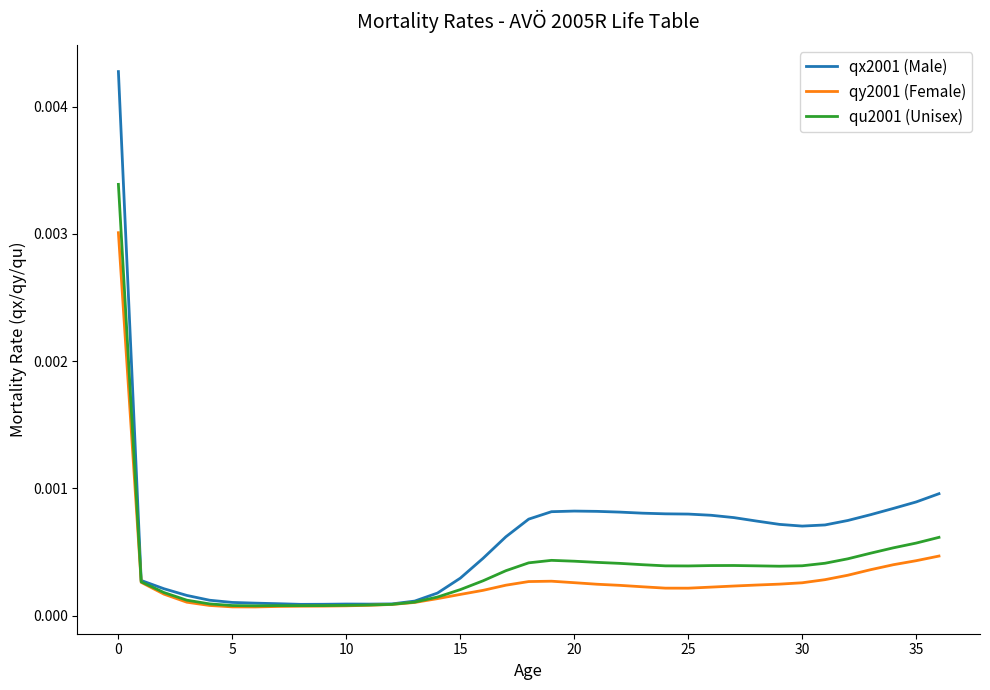

Rank the series by their maximum value, from highest to lowest.

qx2001 (Male), qu2001 (Unisex), qy2001 (Female)